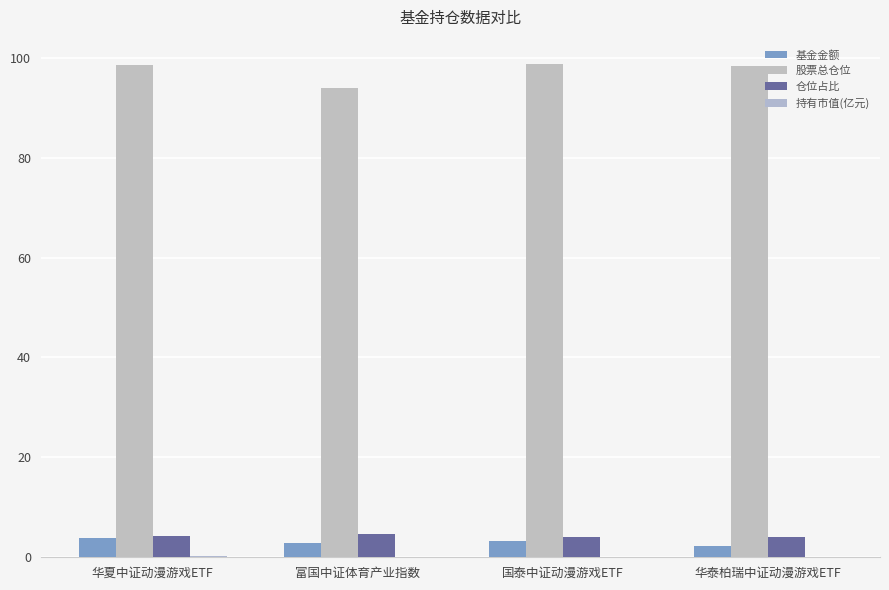

What is the total value across all series at 国泰中证动漫游戏ETF?

106.2